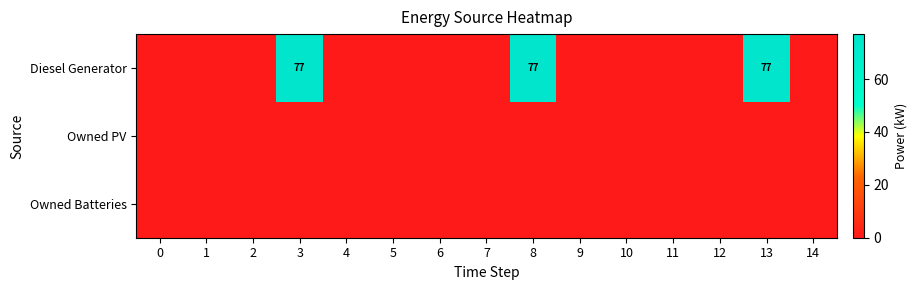

Which label corresponds to the largest value in the chart?

3